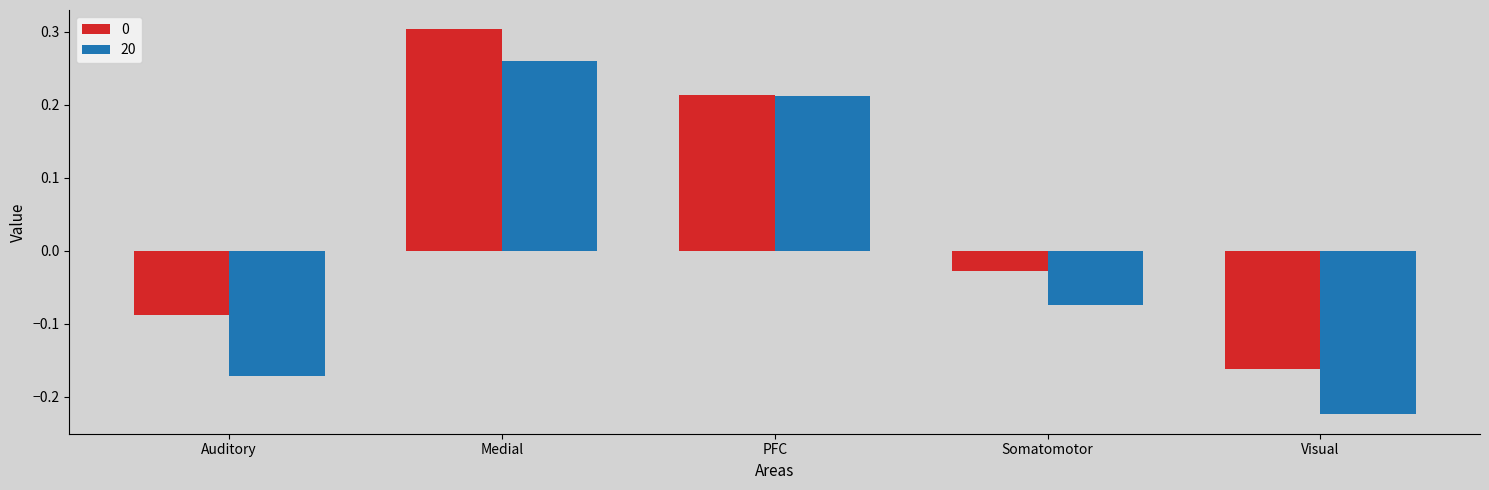

What is the difference between the maximum and second lowest values in the 20 series?

0.4